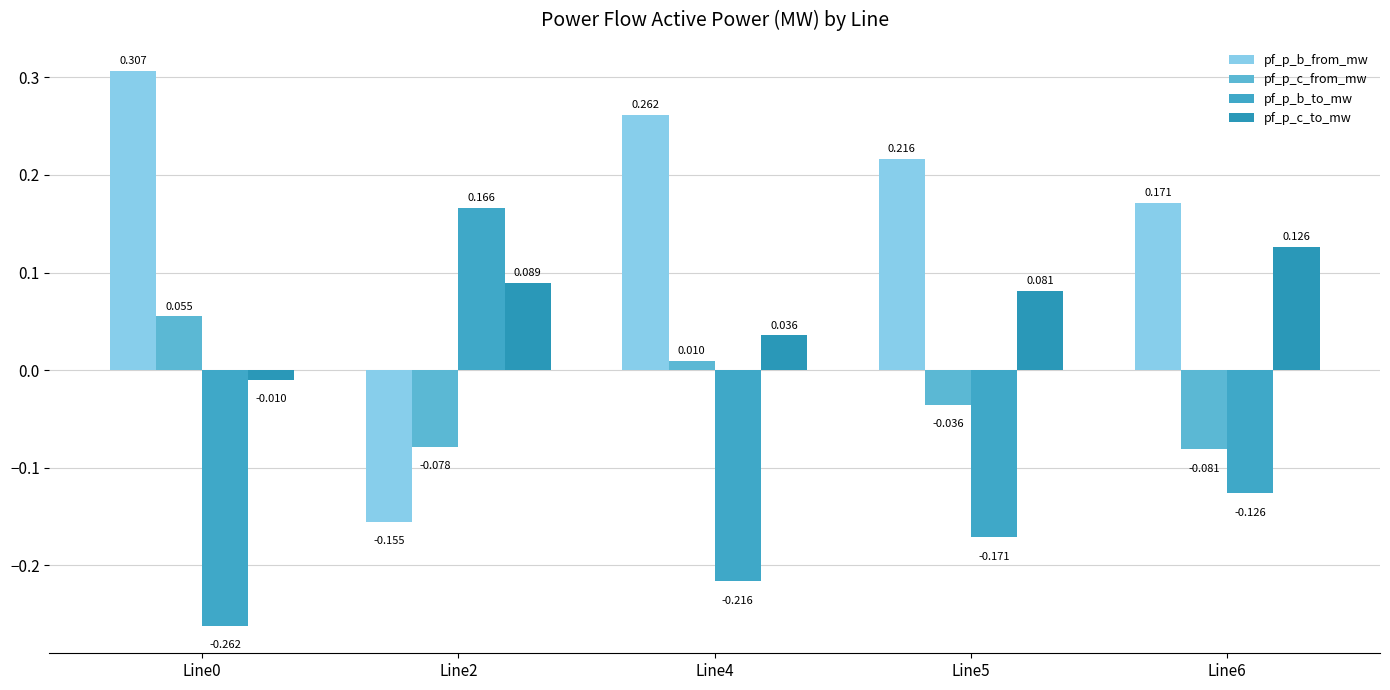

Is it true that pf_p_b_to_mw equals -0.1 at Line6?

True